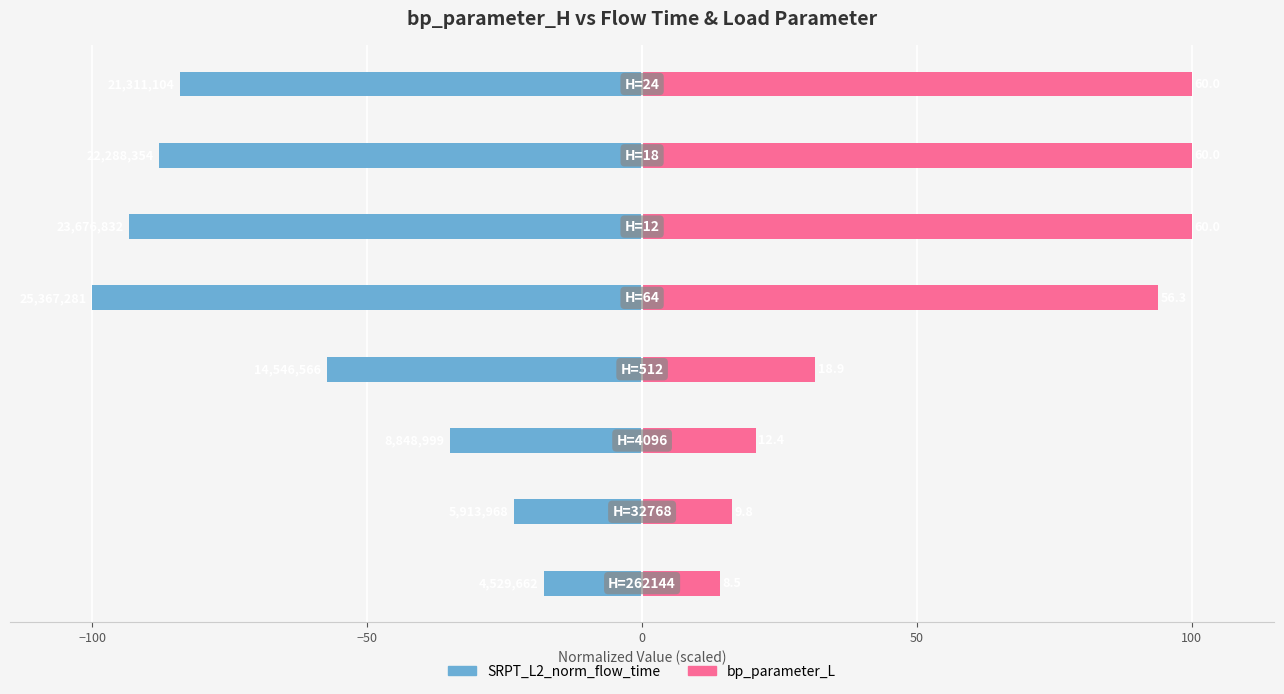

How many categories are shown in the chart?

8